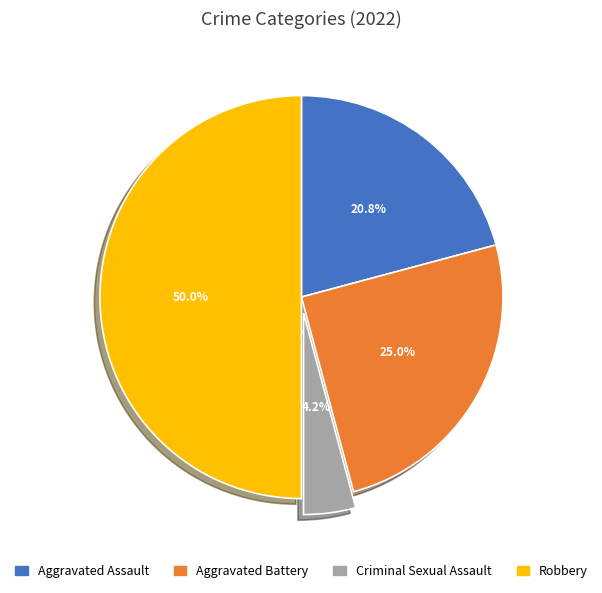

To the nearest percent, what is the average slice percentage?

25%